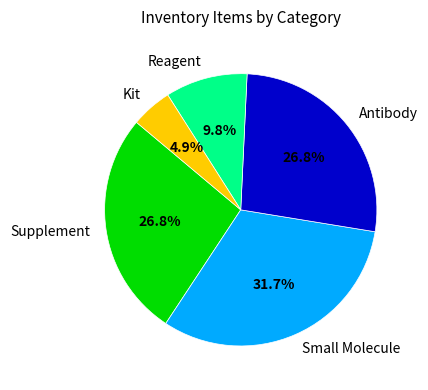

True or false: Small Molecule accounts for 32% of the total.

True